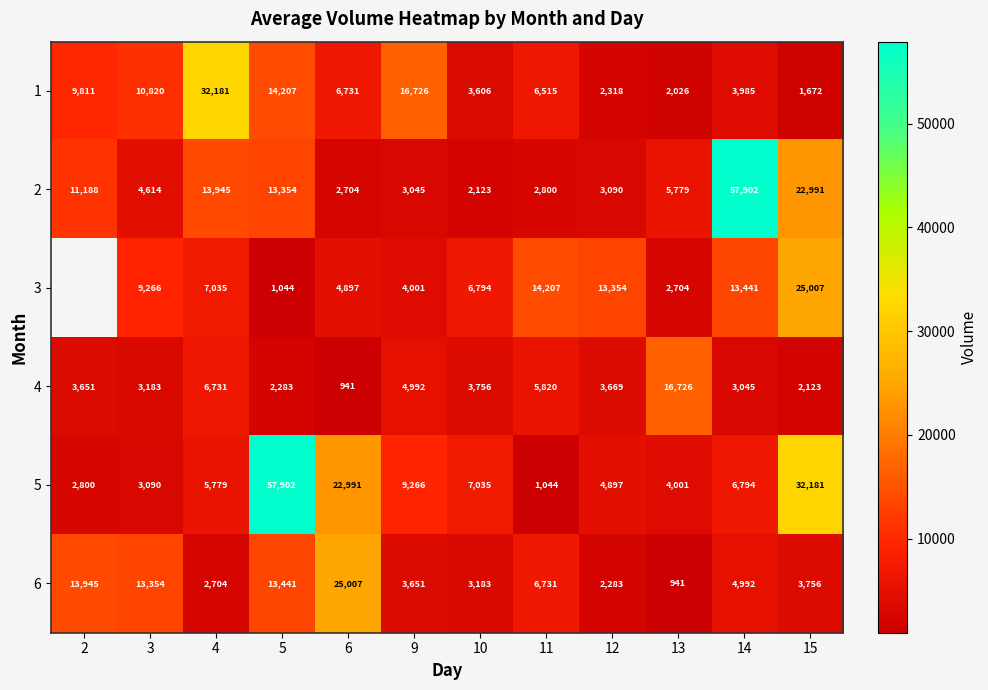

At which label is 6 closest to 12974?

3